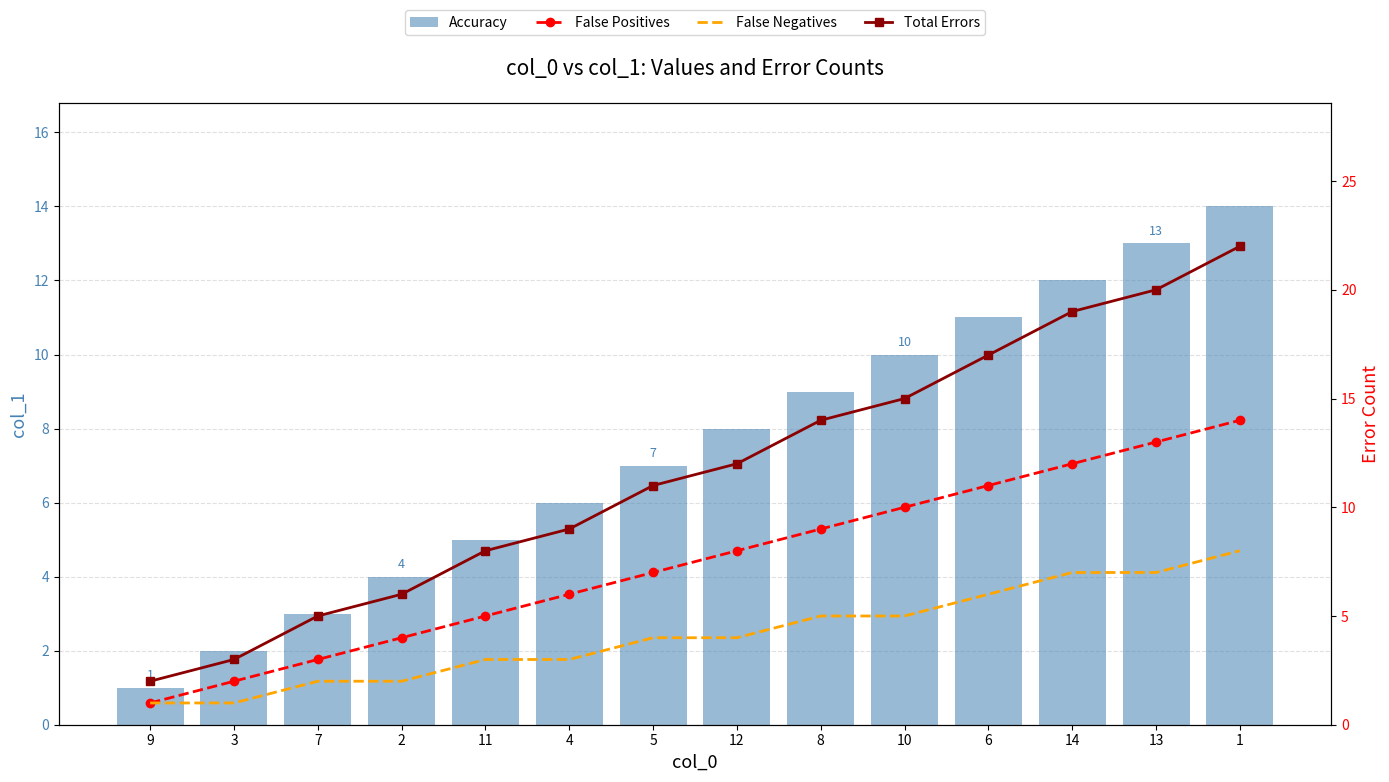

Is the value of Total Errors at 5 greater than the value of Accuracy at 14?

No